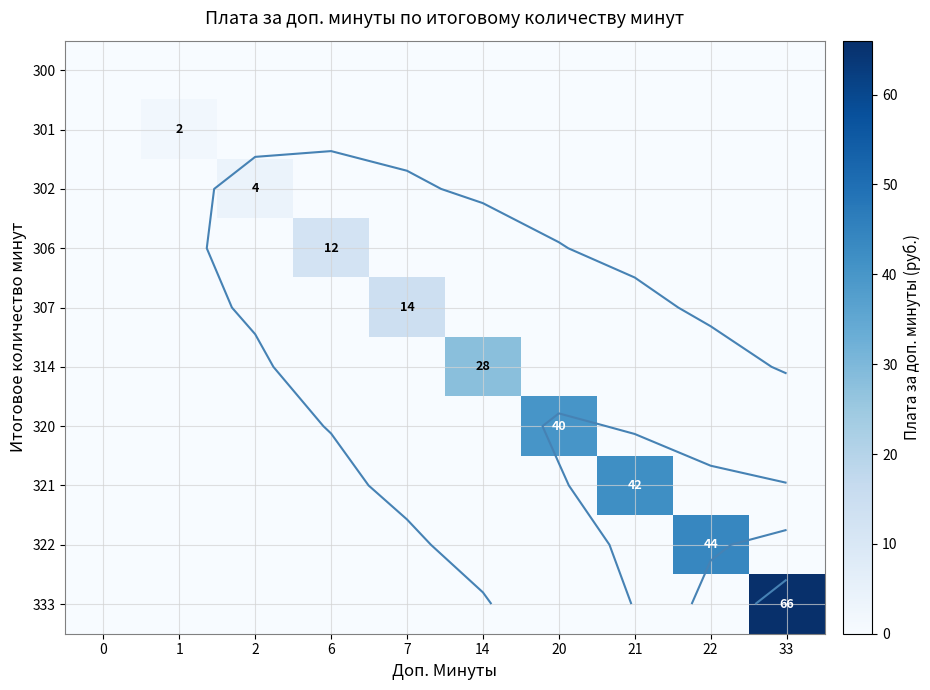

What is the difference between the maximum and second lowest values in the 333 series?

66